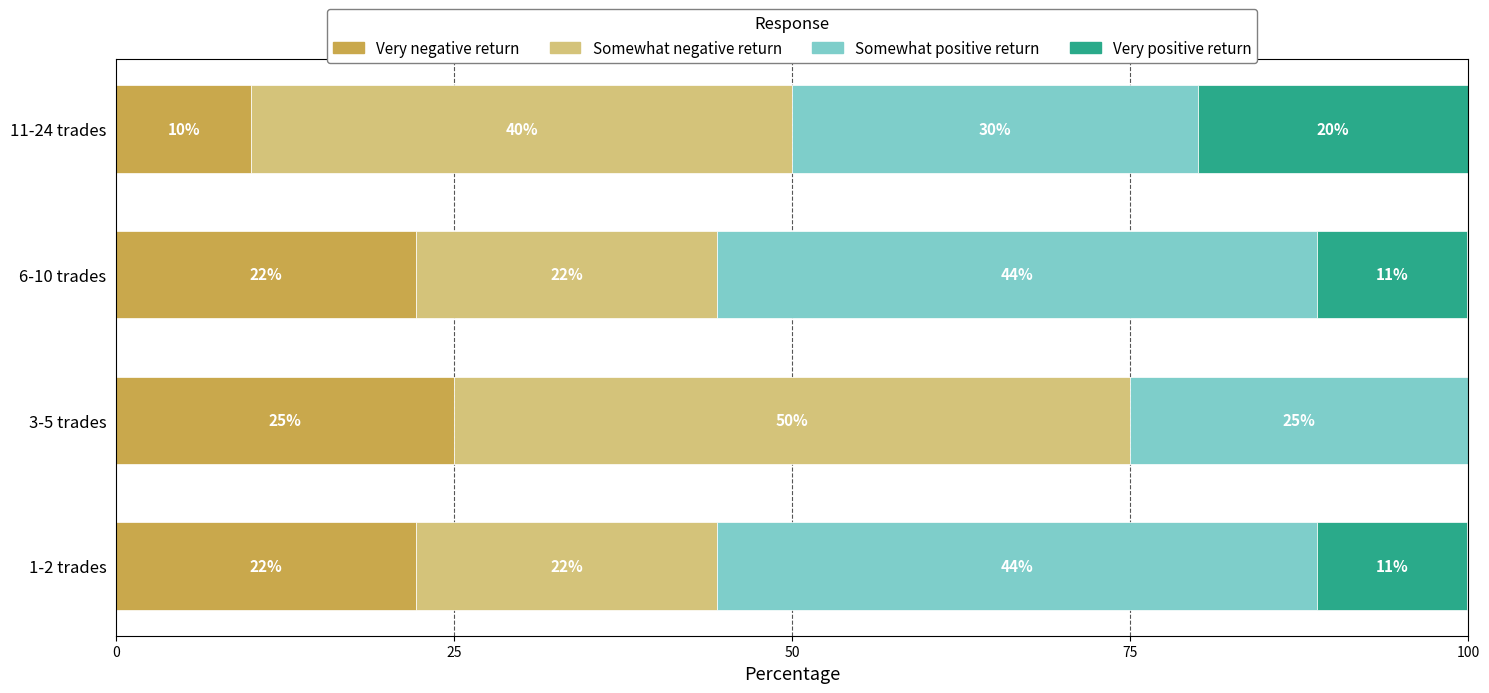

What are all the series names shown in the legend?

Very negative return, Somewhat negative return, Somewhat positive return, Very positive return